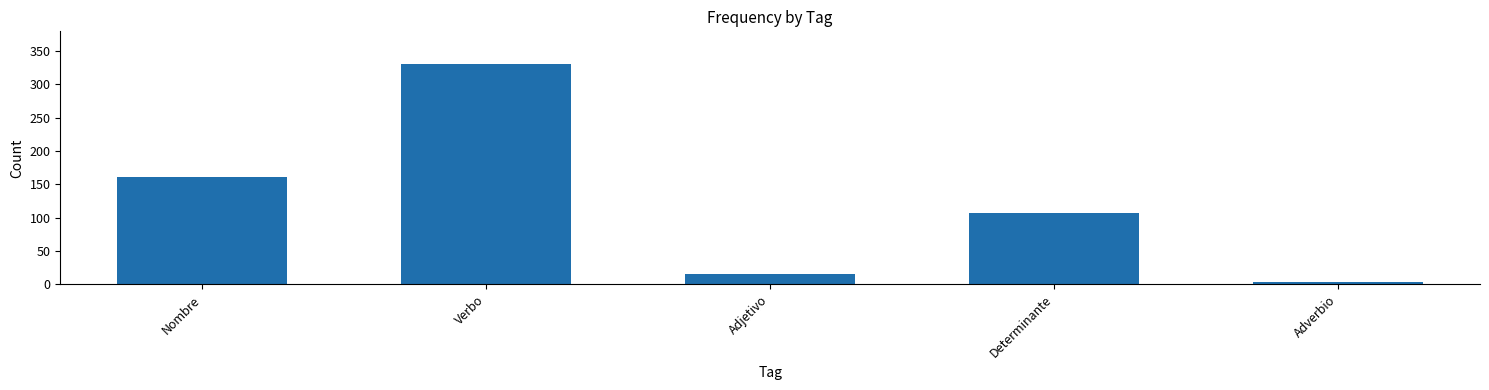

Which has a higher value, Verbo or Adjetivo?

Verbo